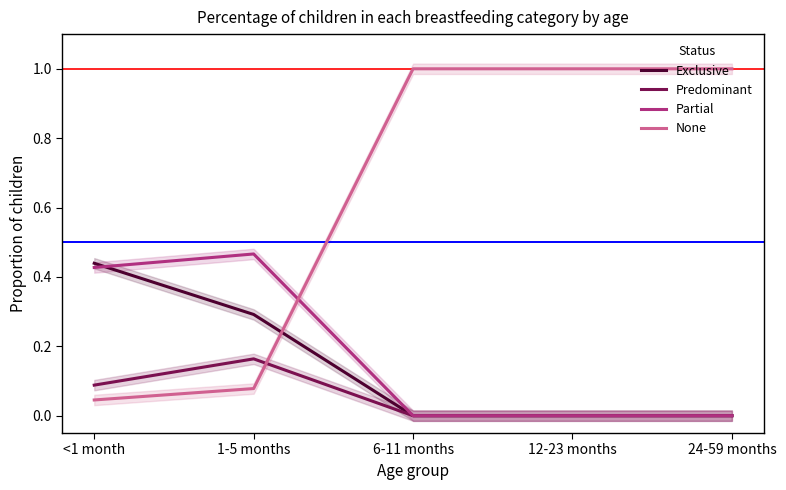

What position from the left is <1 month?

1